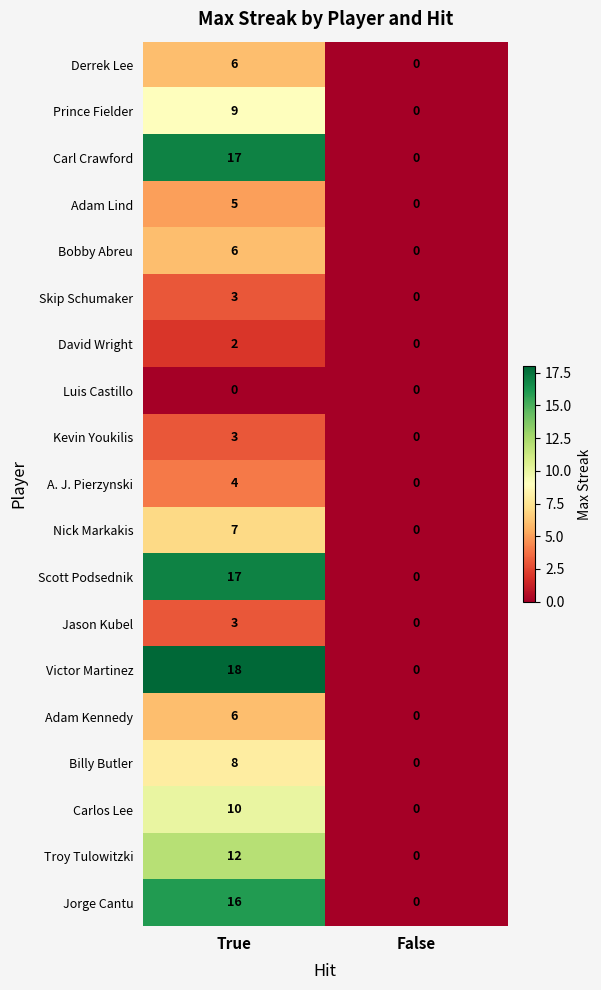

What is the greatest value displayed?

18